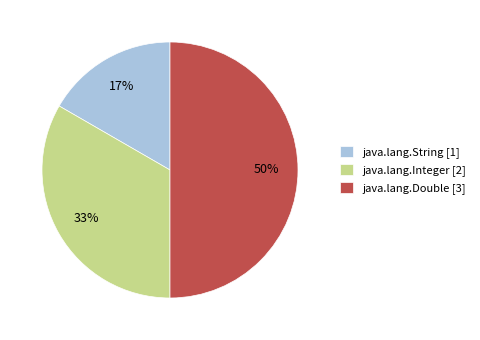

What is the ratio of the value at java.lang.Integer to the value at java.lang.Double?

0.7